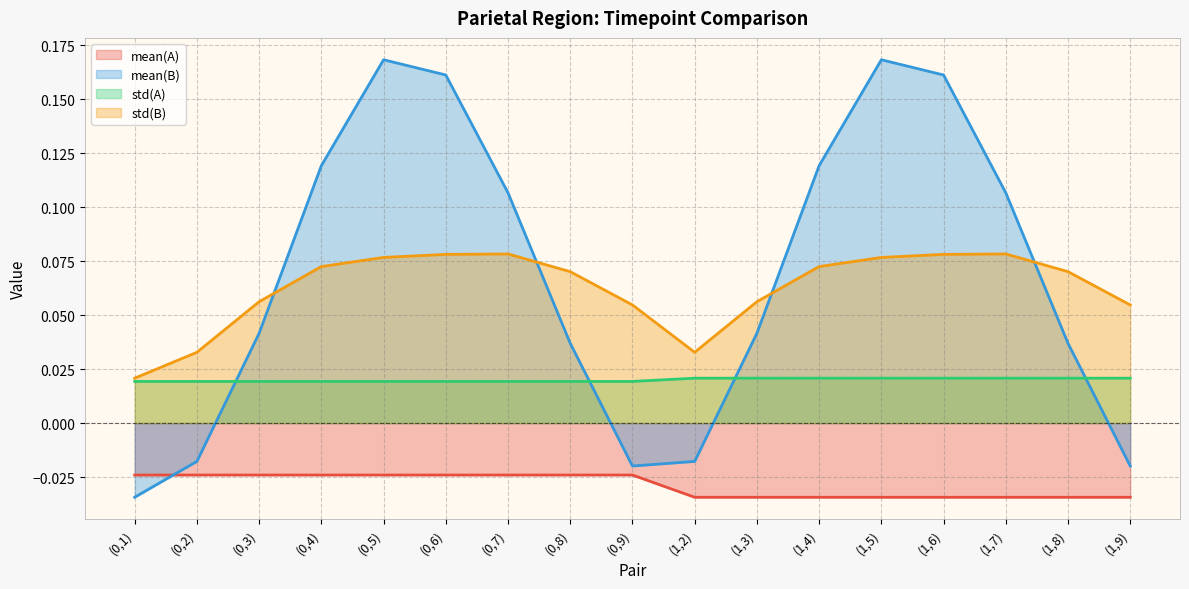

Where is the first local maximum for mean(B)?

(0,5)